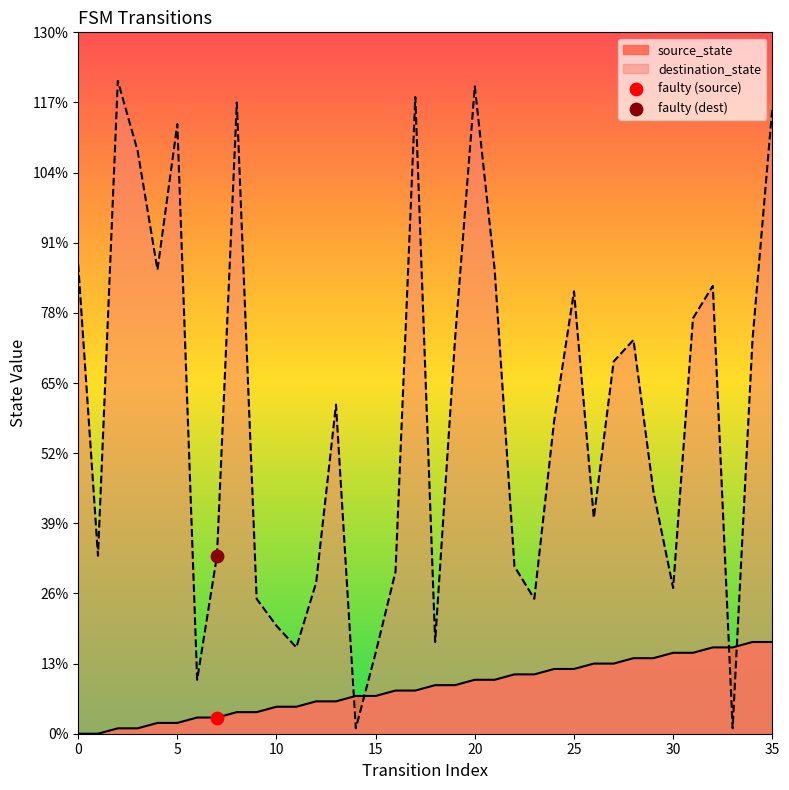

What is the total value across all series at 11?

21